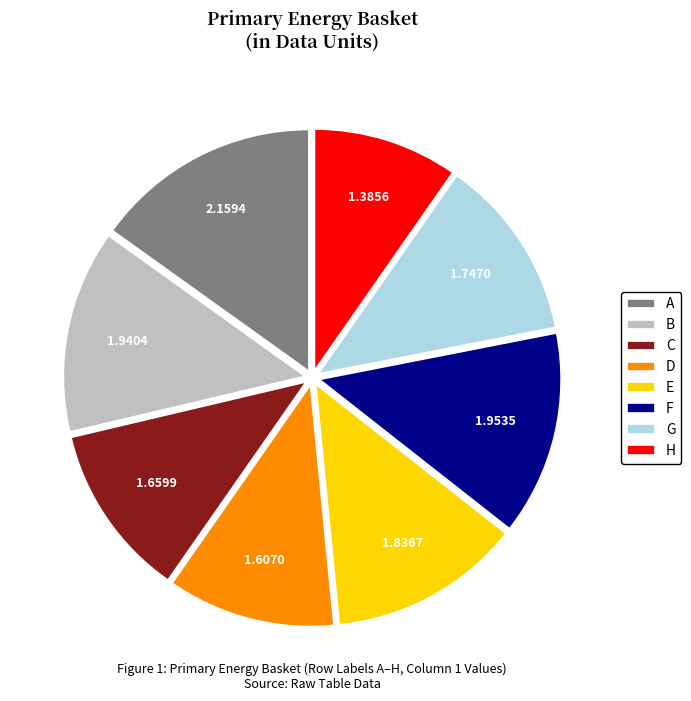

Do B and F together represent more than half of the pie?

No